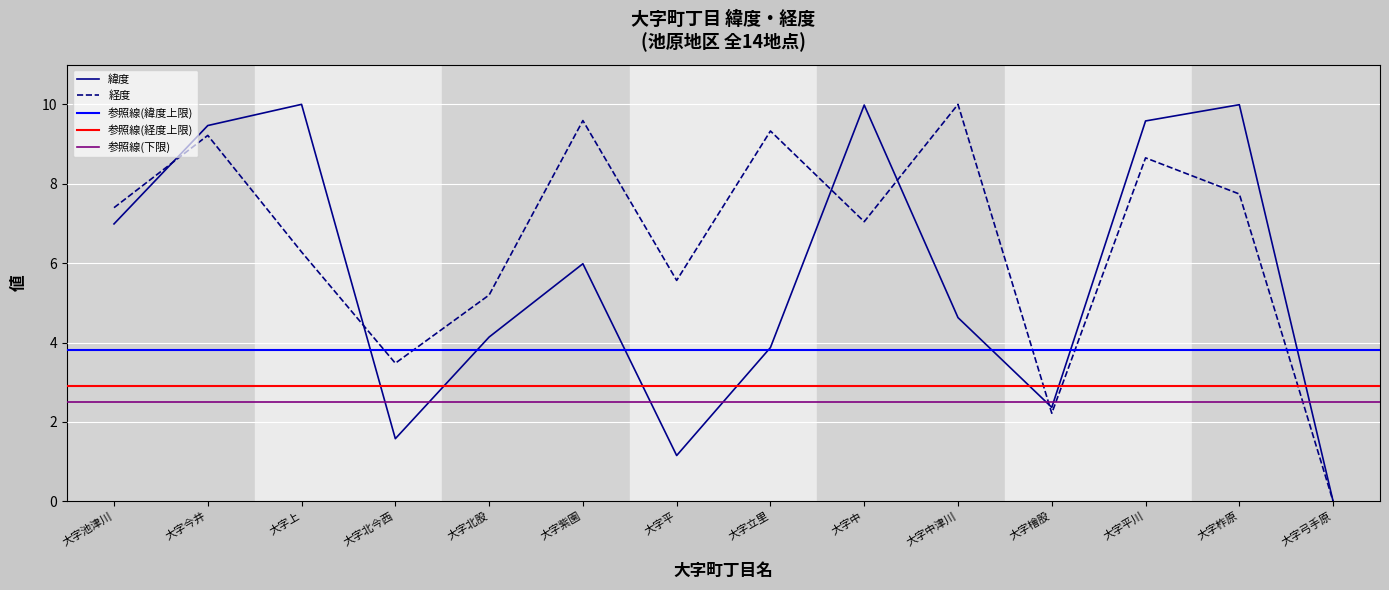

Reading left to right, list all the values displayed in this chart.

緯度: 大字池津川=7.0	大字今井=9.5	大字上=10.0	大字北今西=1.6	大字北股=4.1	大字紫園=6.0	大字平=1.2	大字立里=3.9	大字中=10.0	大字中津川=4.6	大字檜股=2.4	大字平川=9.6	大字柞原=10.0	大字弓手原=0.0
経度: 大字池津川=7.4	大字今井=9.2	大字上=6.3	大字北今西=3.5	大字北股=5.2	大字紫園=9.6	大字平=5.6	大字立里=9.3	大字中=7.0	大字中津川=10.0	大字檜股=2.2	大字平川=8.7	大字柞原=7.7	大字弓手原=0.0